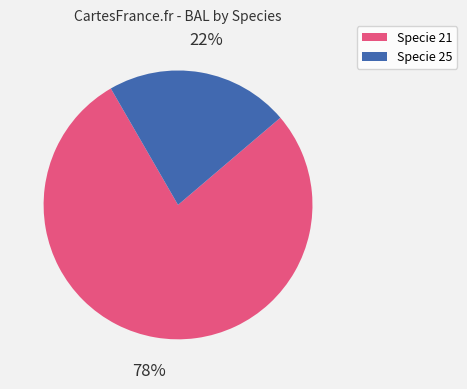

What percentage is the Specie 25 slice, to the nearest percent?

22%